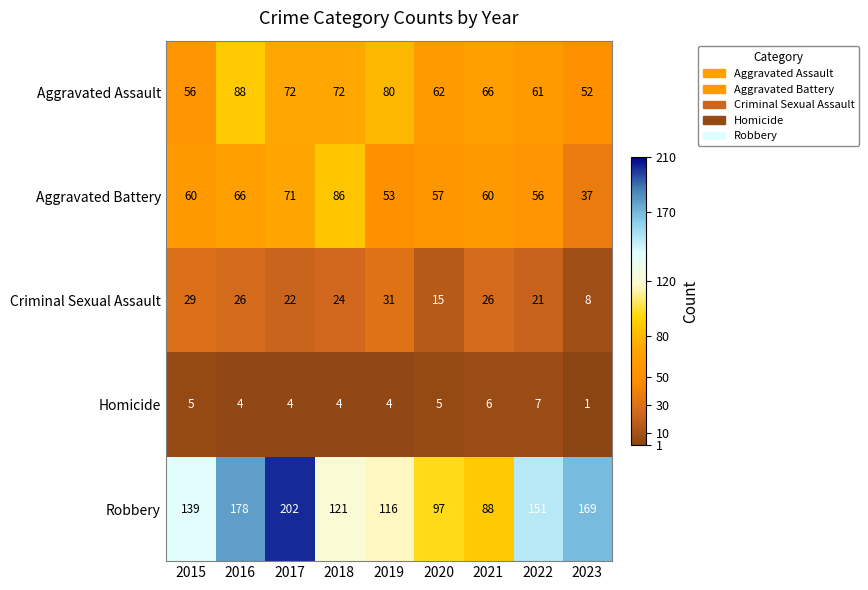

How many series are shown in this chart?

5